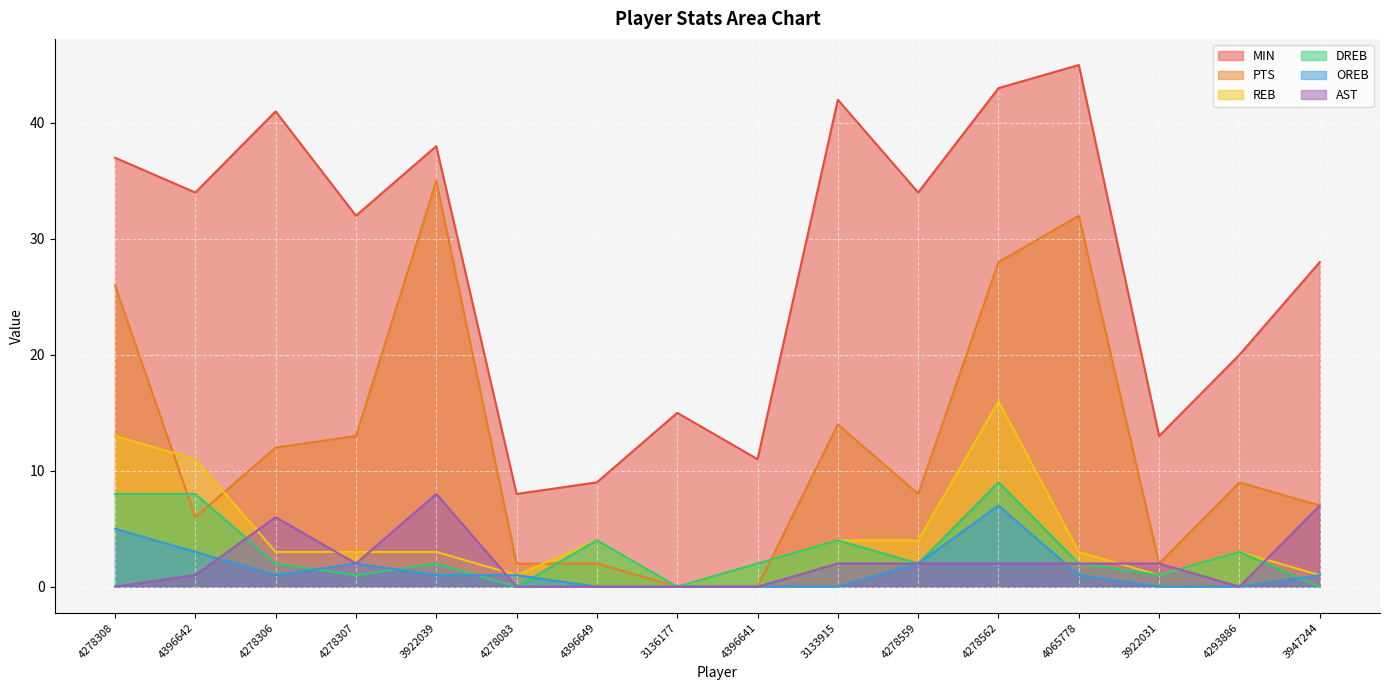

Reading left to right, list all the values displayed in this chart.

MIN: 4278308=37	4396642=34	4278306=41	4278307=32	3922039=38	4278083=8	4396649=9	3136177=15	4396641=11	3133915=42	4278559=34	4278562=43	4065778=45	3922031=13	4293886=20	3947244=28
PTS: 4278308=26	4396642=6	4278306=12	4278307=13	3922039=35	4278083=2	4396649=2	3136177=0	4396641=0	3133915=14	4278559=8	4278562=28	4065778=32	3922031=2	4293886=9	3947244=7
REB: 4278308=13	4396642=11	4278306=3	4278307=3	3922039=3	4278083=1	4396649=4	3136177=0	4396641=2	3133915=4	4278559=4	4278562=16	4065778=3	3922031=1	4293886=3	3947244=1
DREB: 4278308=8	4396642=8	4278306=2	4278307=1	3922039=2	4278083=0	4396649=4	3136177=0	4396641=2	3133915=4	4278559=2	4278562=9	4065778=2	3922031=1	4293886=3	3947244=0
OREB: 4278308=5	4396642=3	4278306=1	4278307=2	3922039=1	4278083=1	4396649=0	3136177=0	4396641=0	3133915=0	4278559=2	4278562=7	4065778=1	3922031=0	4293886=0	3947244=1
AST: 4278308=0	4396642=1	4278306=6	4278307=2	3922039=8	4278083=0	4396649=0	3136177=0	4396641=0	3133915=2	4278559=2	4278562=2	4065778=2	3922031=2	4293886=0	3947244=7